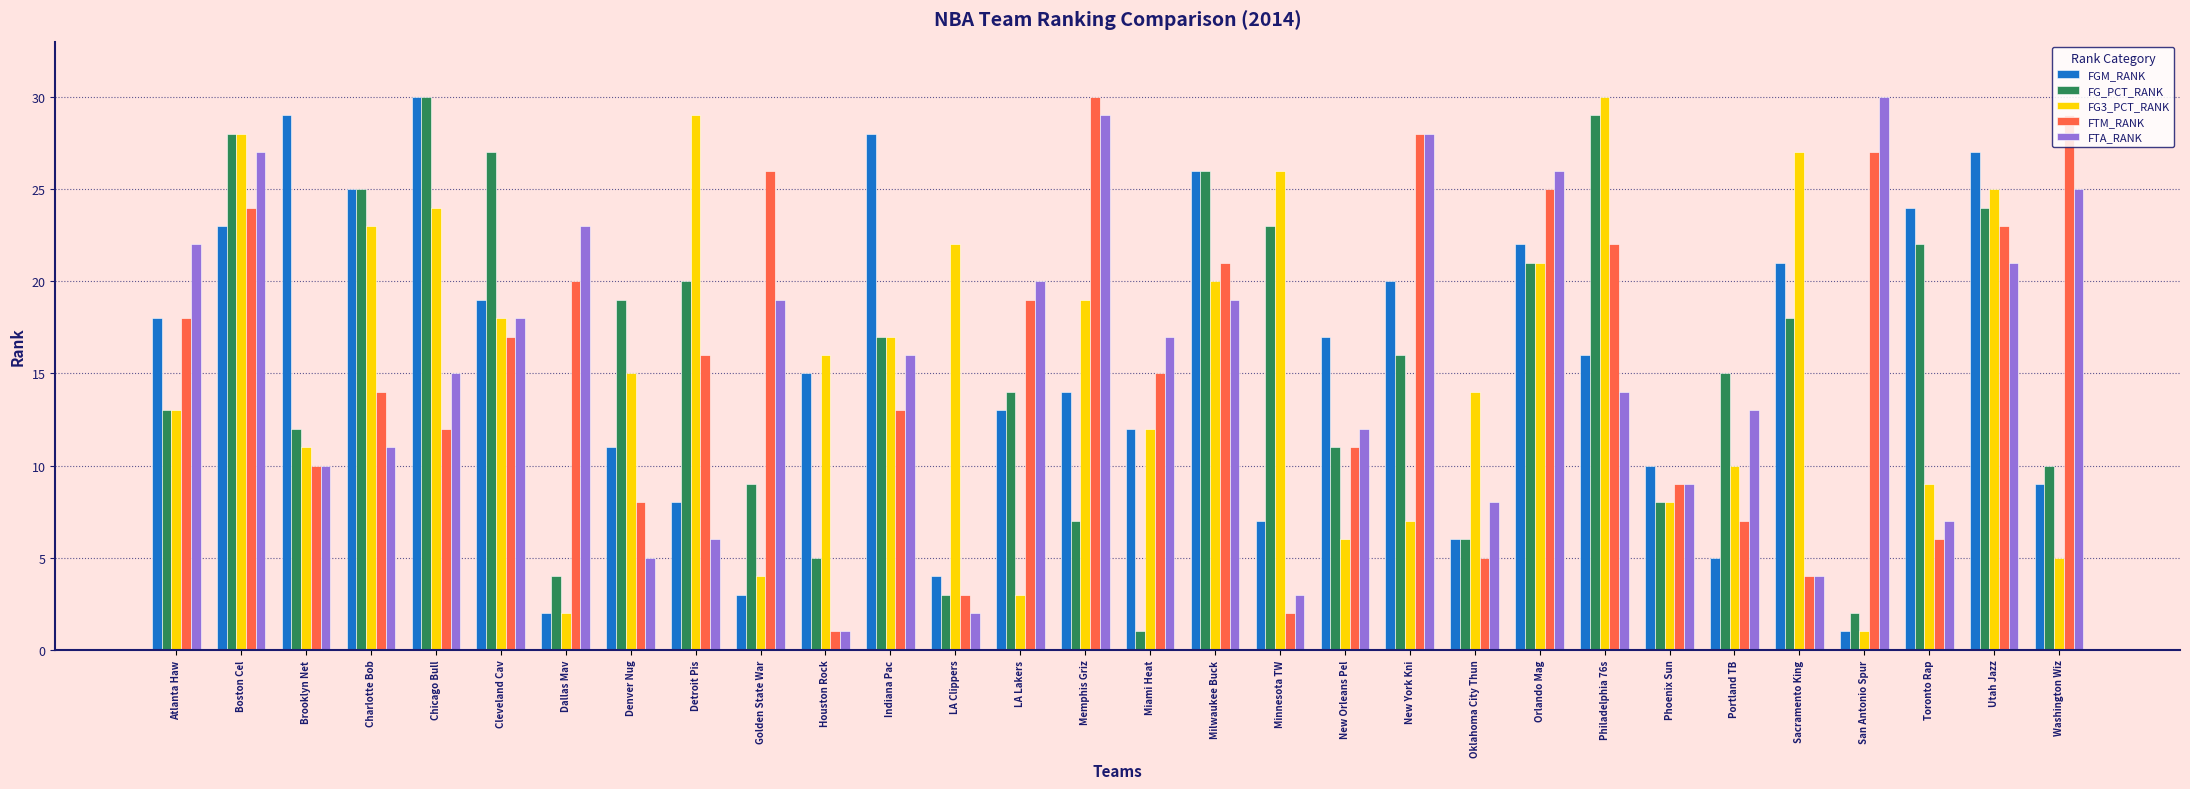

What is the approximate value of FGM_RANK at Minnesota TW, to the nearest 10?

10